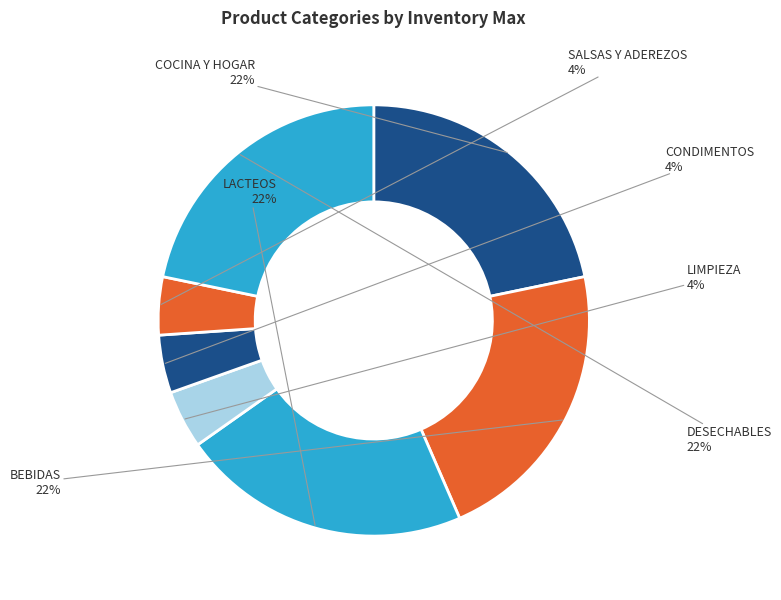

How many slices are in this pie chart?

7